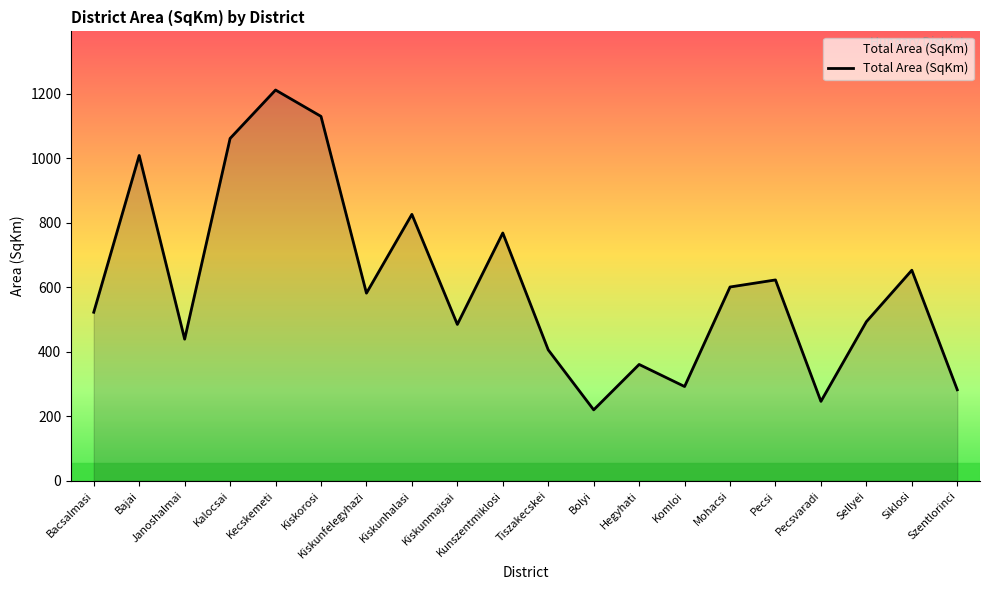

Between Kiskunmajsai and Mohacsi, which is larger?

Mohacsi